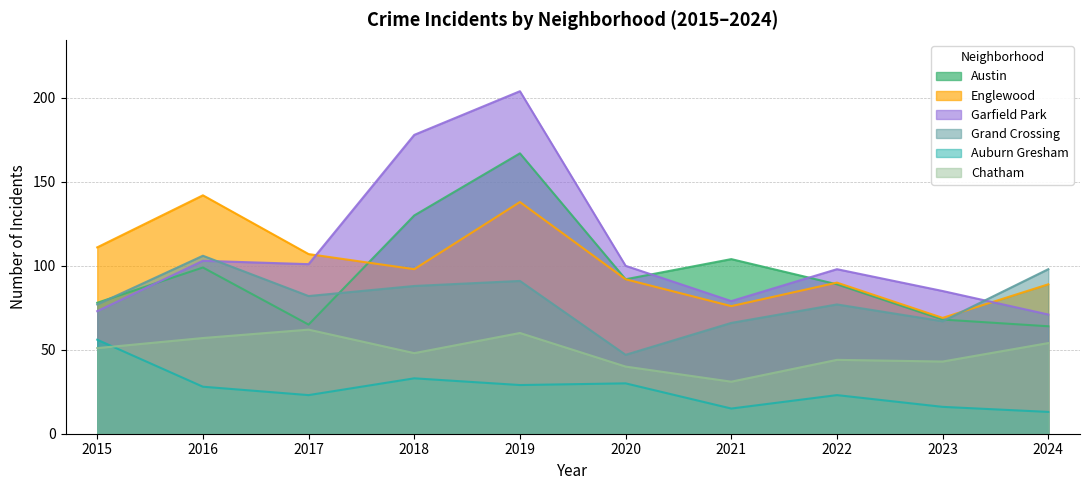

Reading right to left, what are all the values shown in this chart?

Austin: 64	68	89	104	92	167	130	65	99	78
Englewood: 89	69	90	76	92	138	98	107	142	111
Garfield Park: 71	85	98	79	100	204	178	101	103	73
Grand Crossing: 98	67	77	66	47	91	88	82	106	77
Auburn Gresham: 13	16	23	15	30	29	33	23	28	56
Chatham: 54	43	44	31	40	60	48	62	57	51